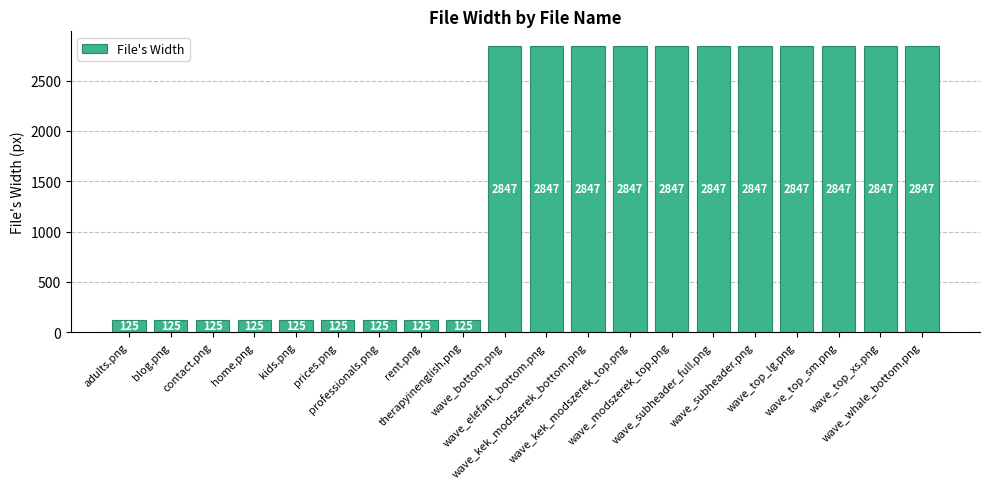

What is the difference between the maximum and minimum values?

2722